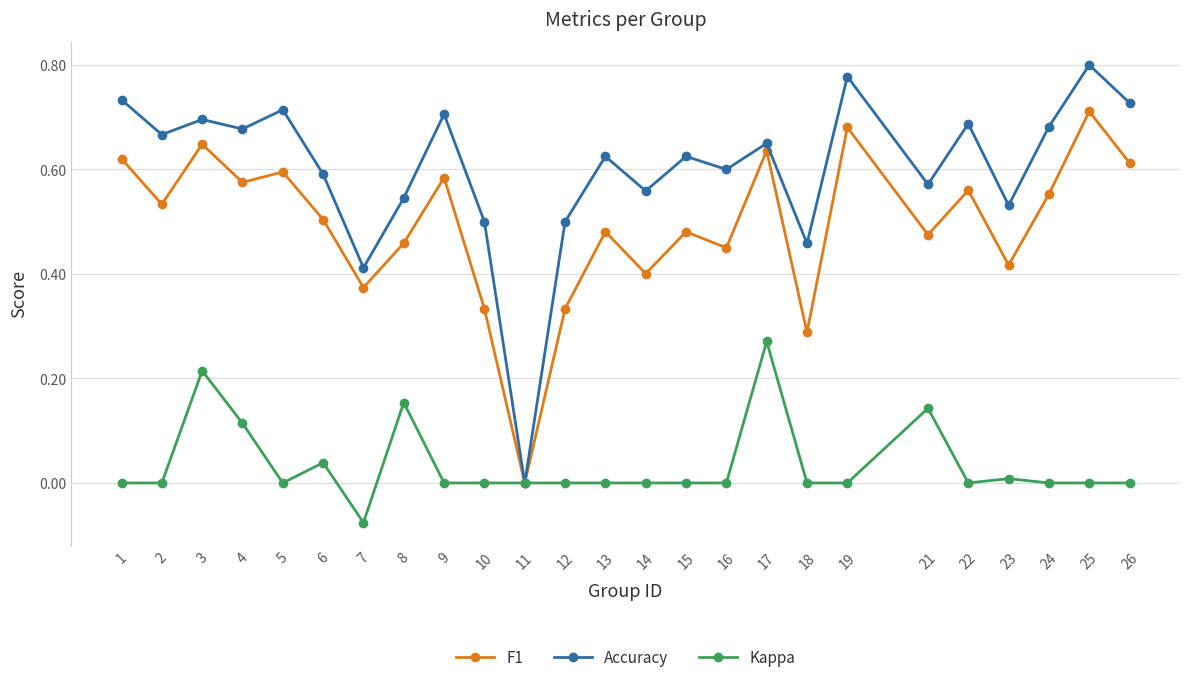

List the series in order of their overall mean, lowest first.

Kappa, F1, Accuracy